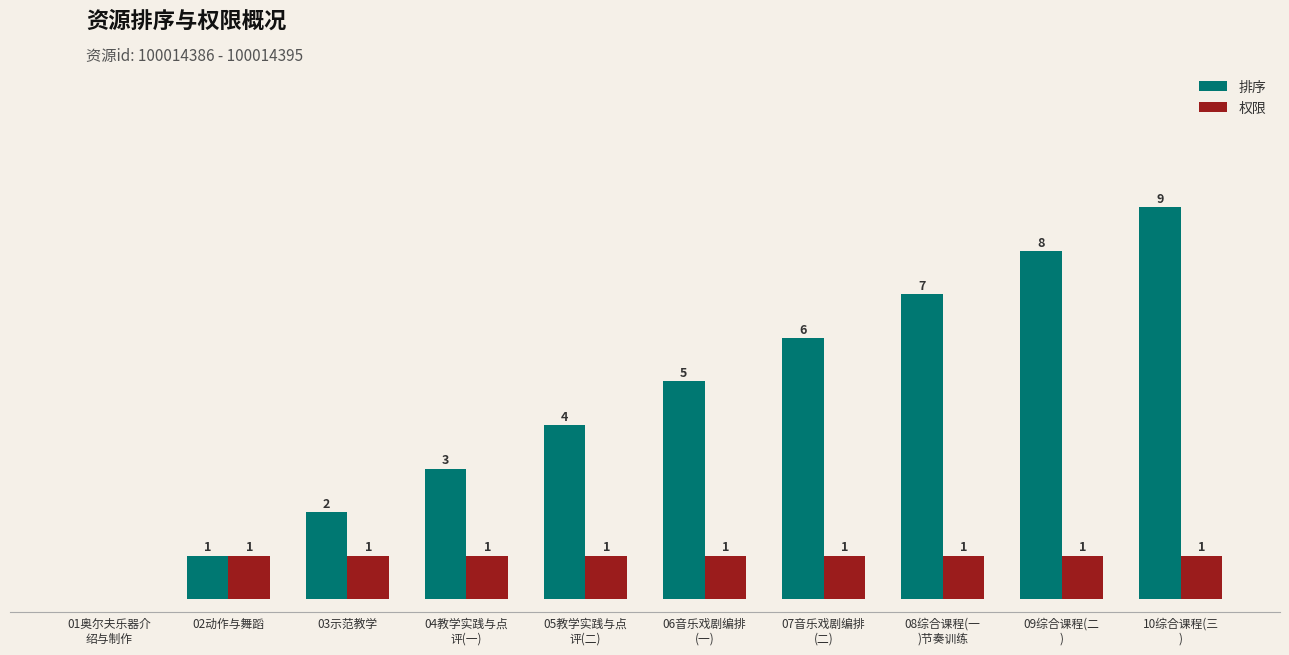

Which series has the largest total across all categories?

排序